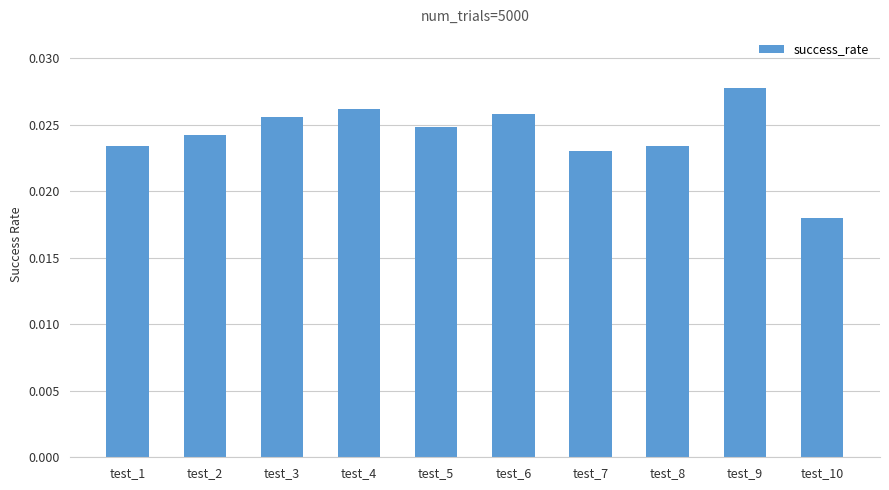

Which category has the highest value across all series?

test_9